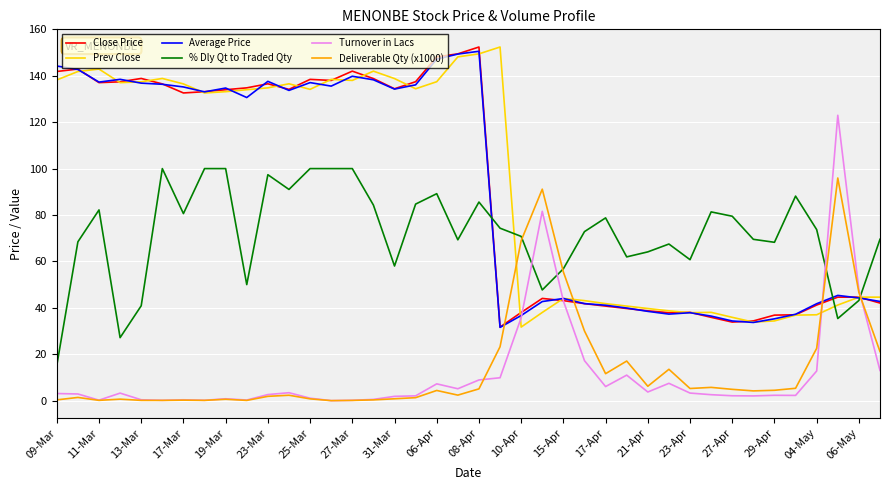

What is the highest value of the Deliverable Qty (x1000) series?

95.9